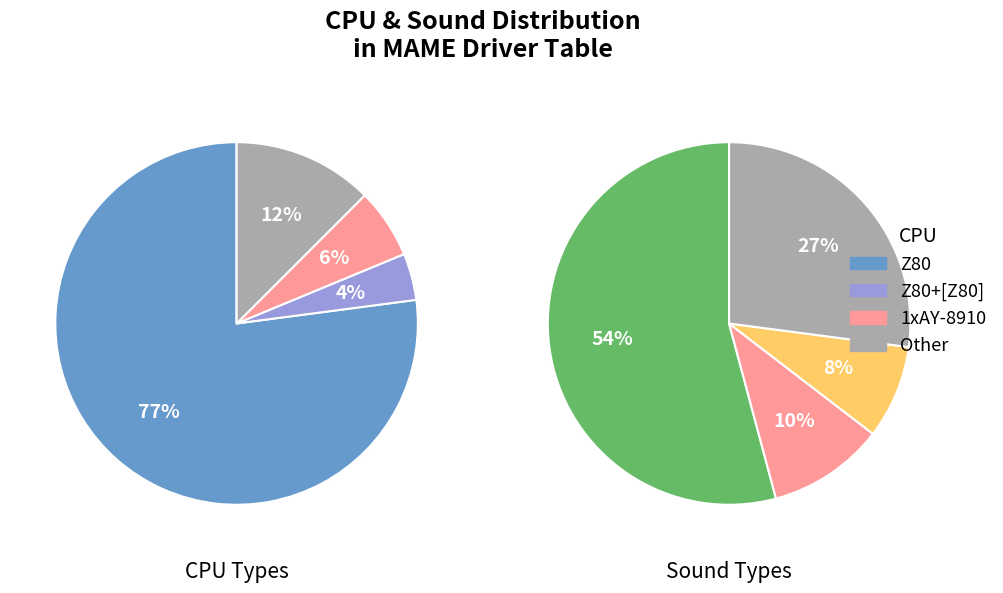

True or false: Custom accounts for 23% of the total.

False